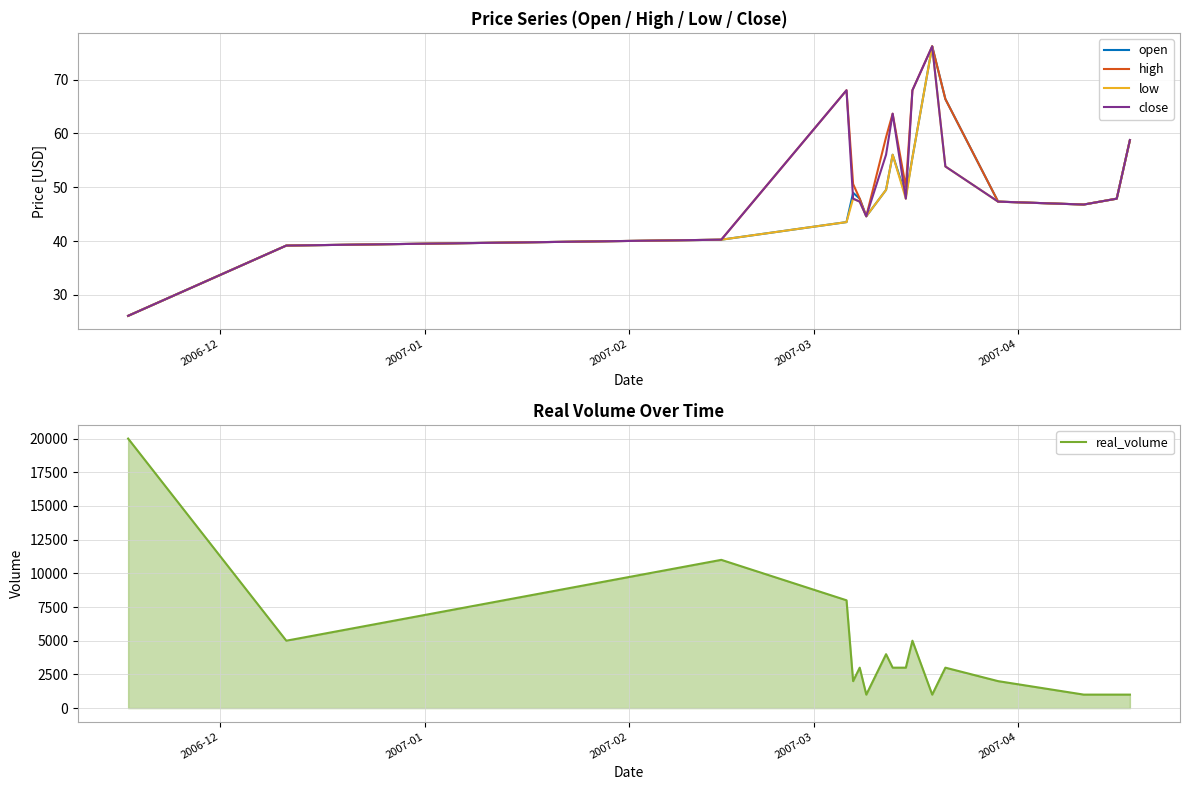

True or false: real_volume has more than 2 points higher than both neighbors.

True